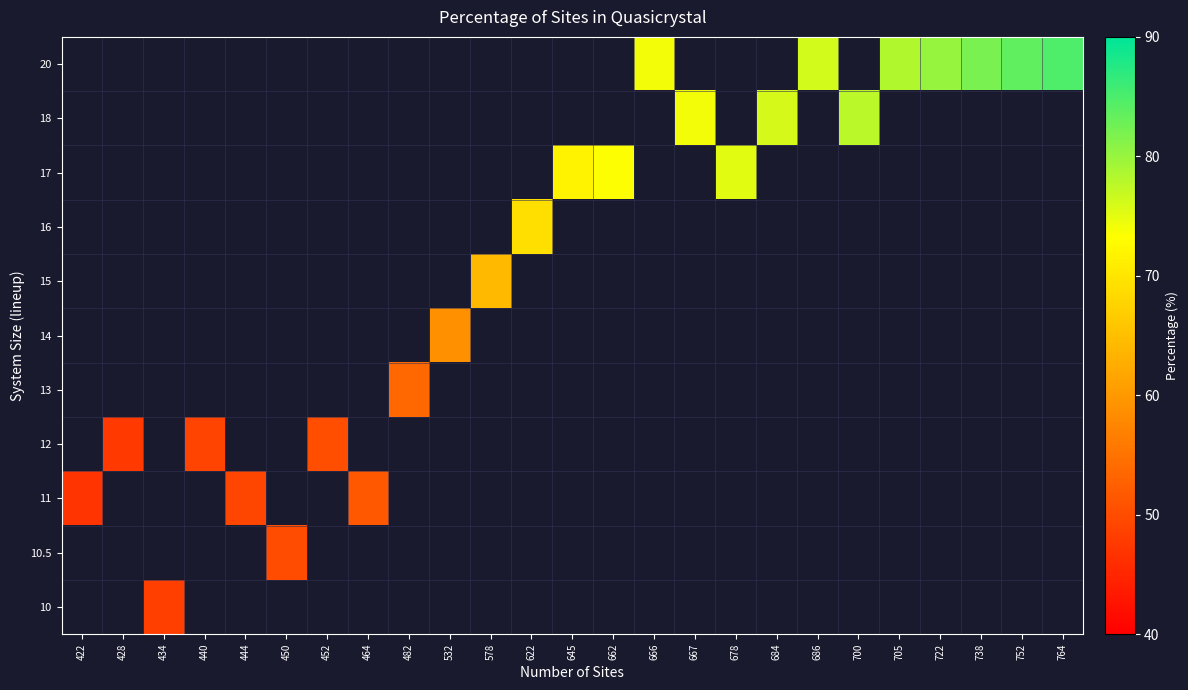

At which label does 11 reach its peak?

464